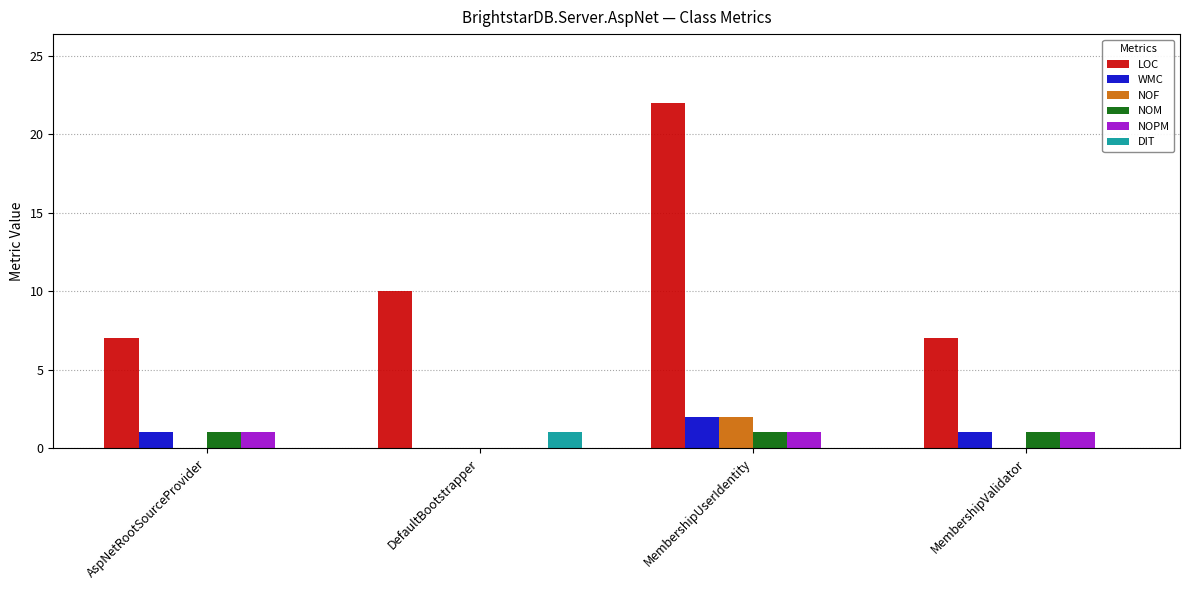

Which category has the highest value in the DIT series?

DefaultBootstrapper